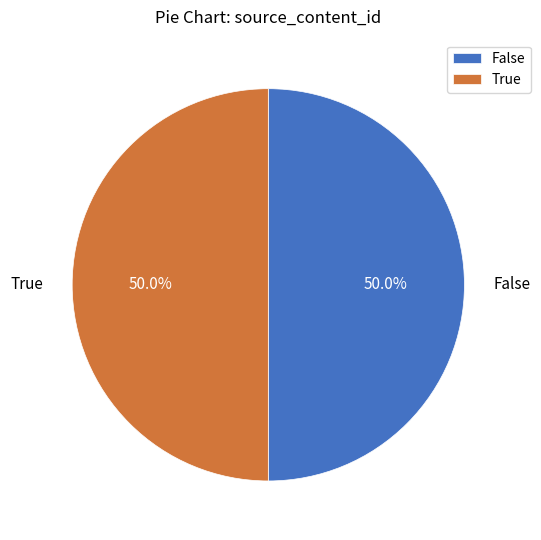

Approximately how many times larger is the value at False compared to True?

1.0